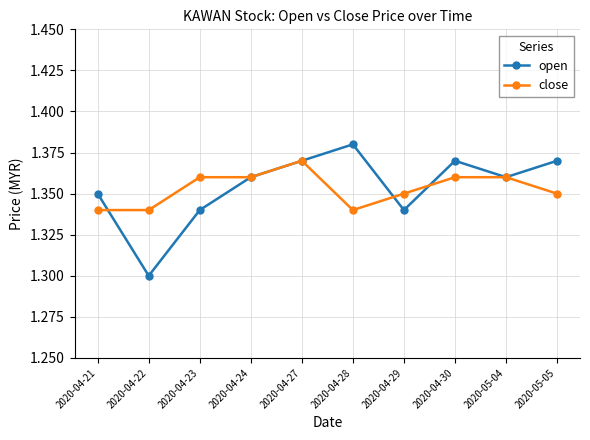

Which category has the highest value across all series?

2020-04-28